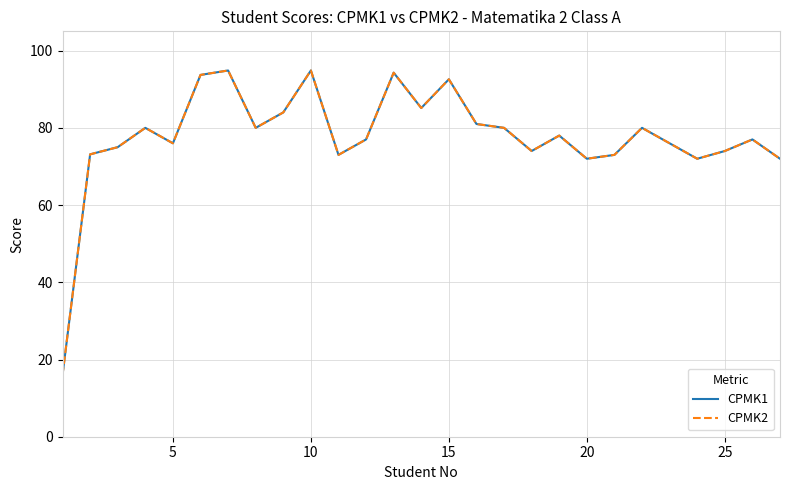

Does the chart have visible grid lines?

Yes